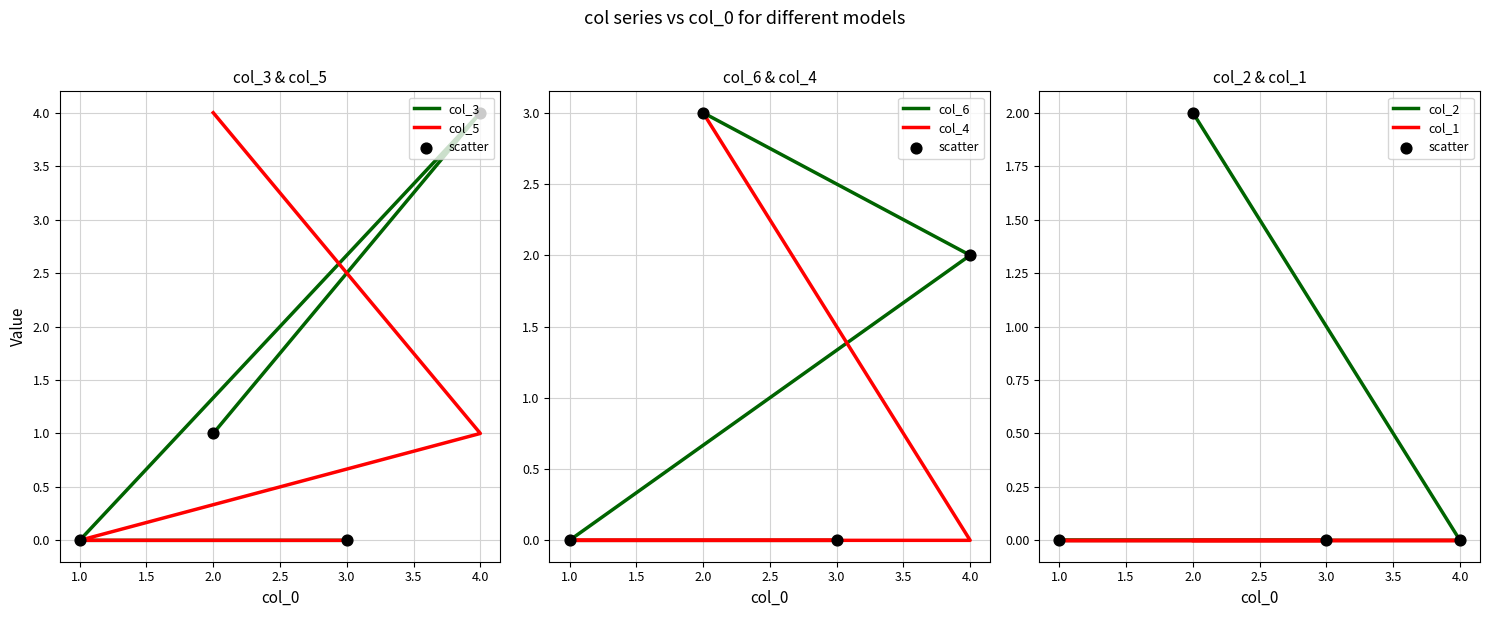

At which category is the sum across all series the highest?

2.0